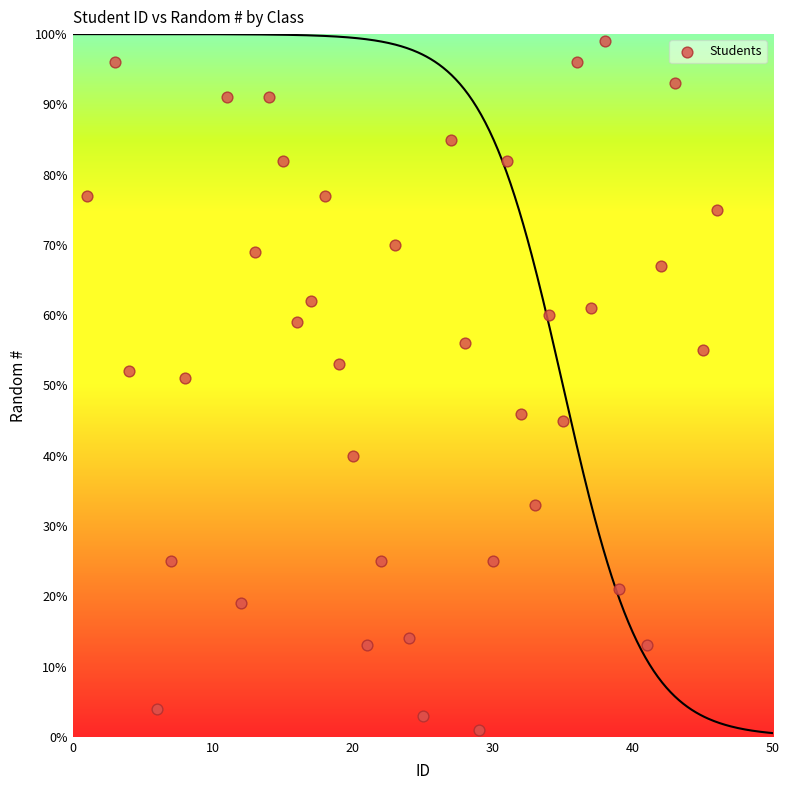

What is the range of X values (max minus min)?

45